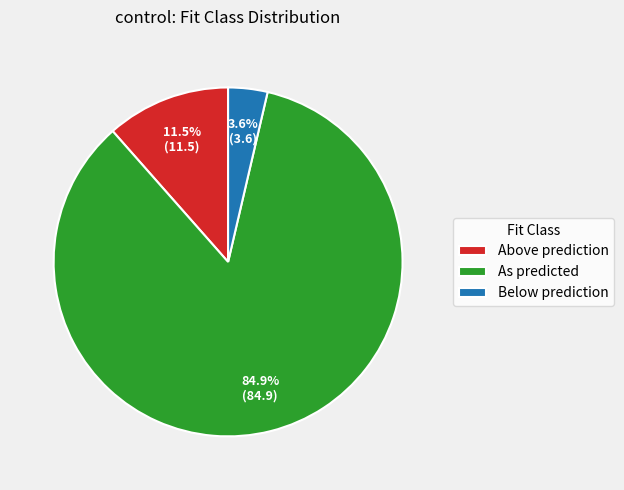

Is there a majority slice in this chart?

Yes